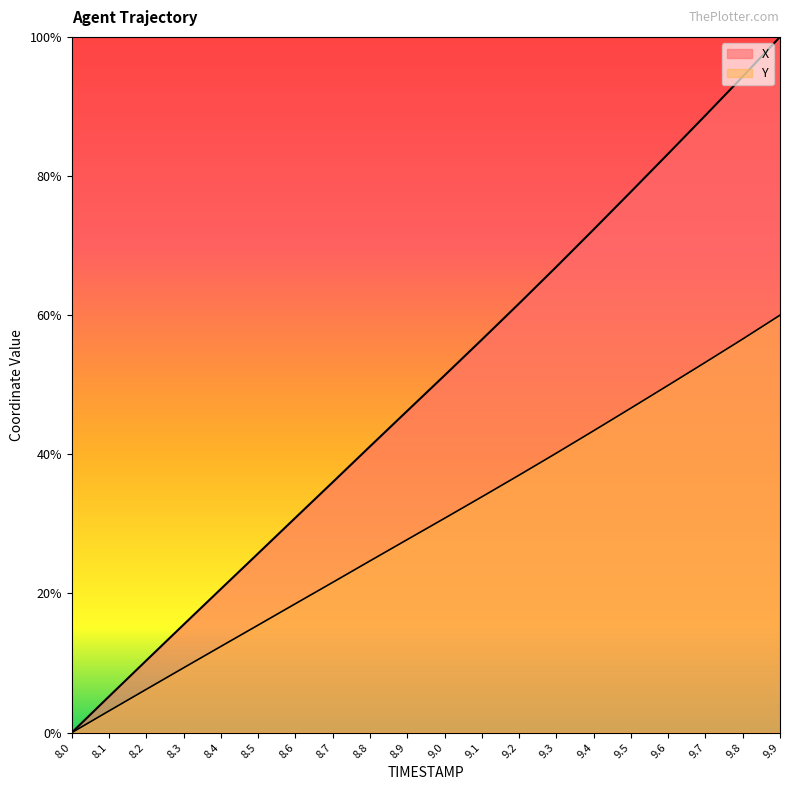

What is the label of the 16th point from the left?

9.5